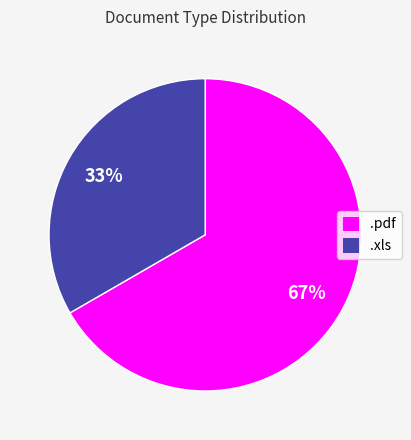

Is there a majority slice in this chart?

Yes